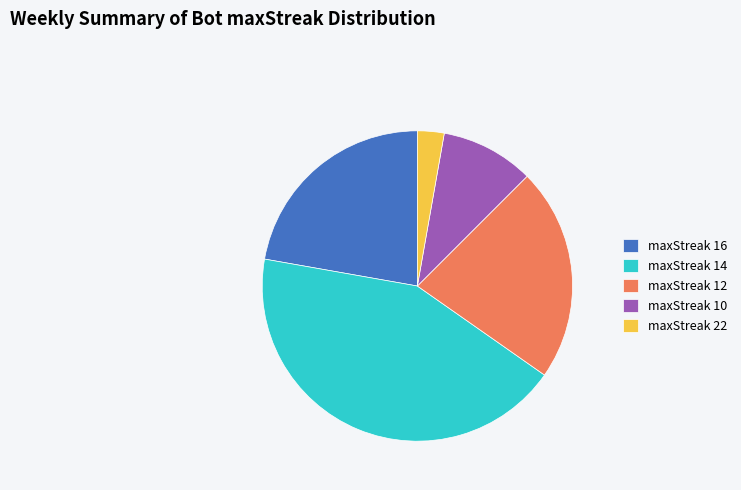

Count the number of slices in the pie.

5